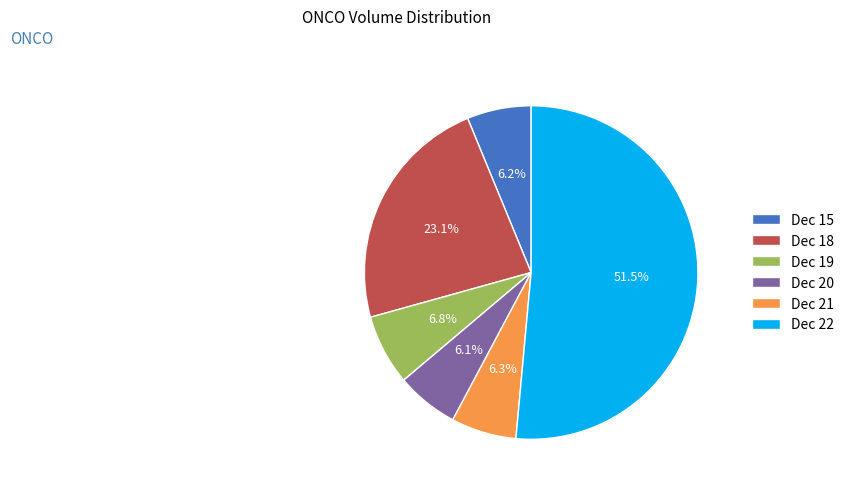

Combined, what portion of the pie is Dec 22 and Dec 18?

74.6%